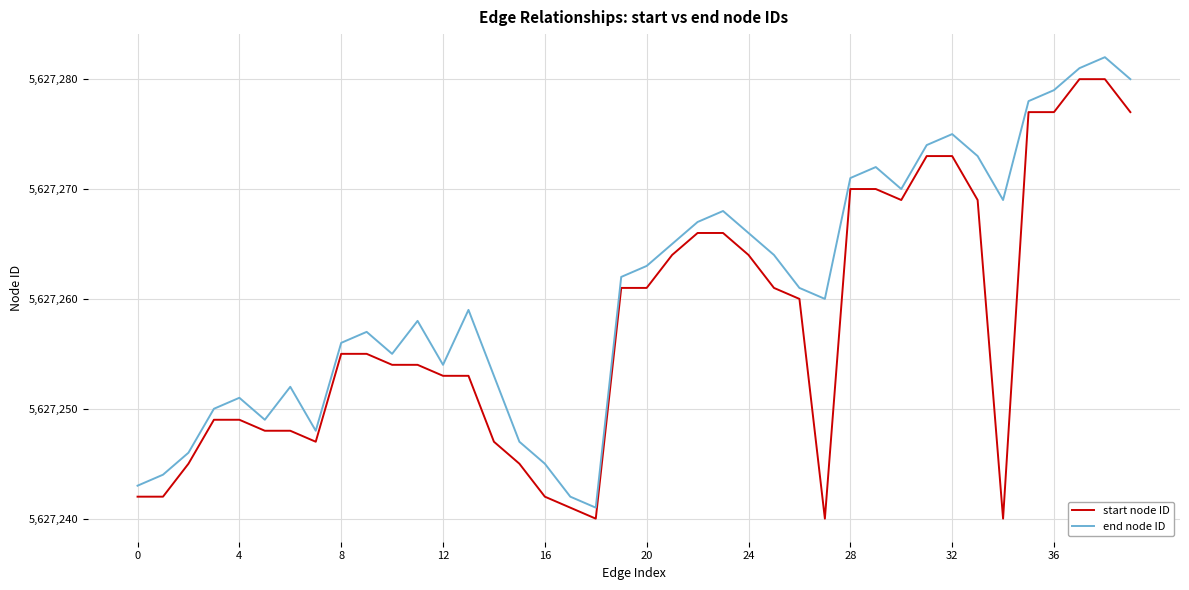

True or false: start node ID and end node ID cross at least once.

False